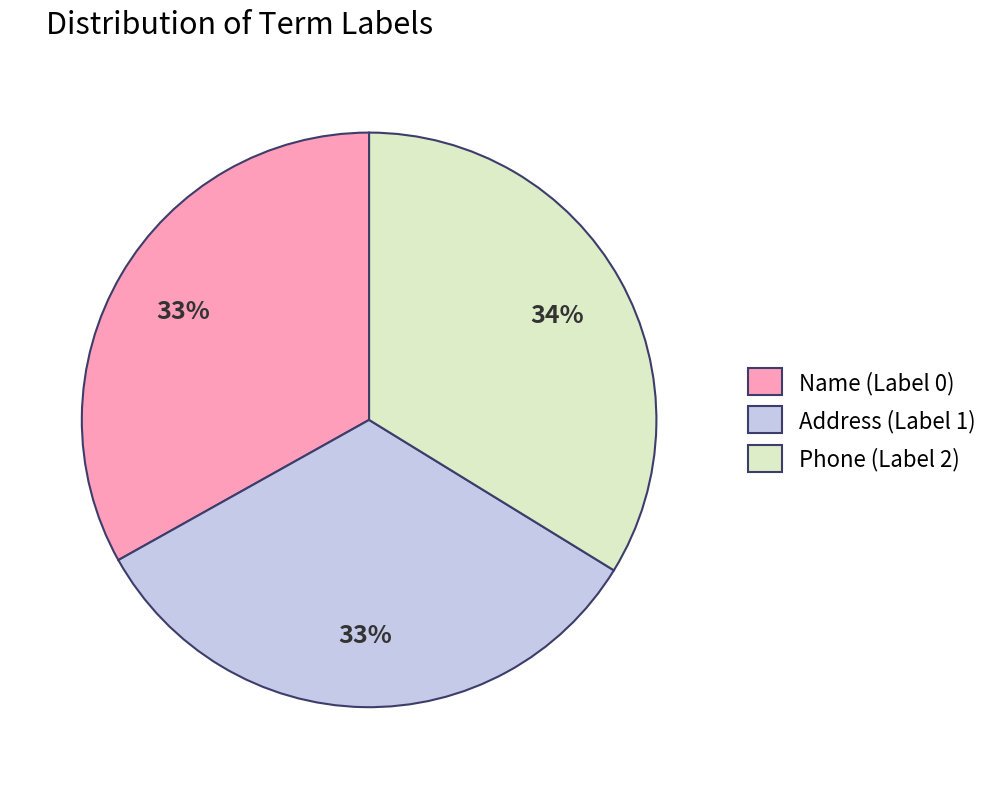

How many slices are in this pie chart?

3